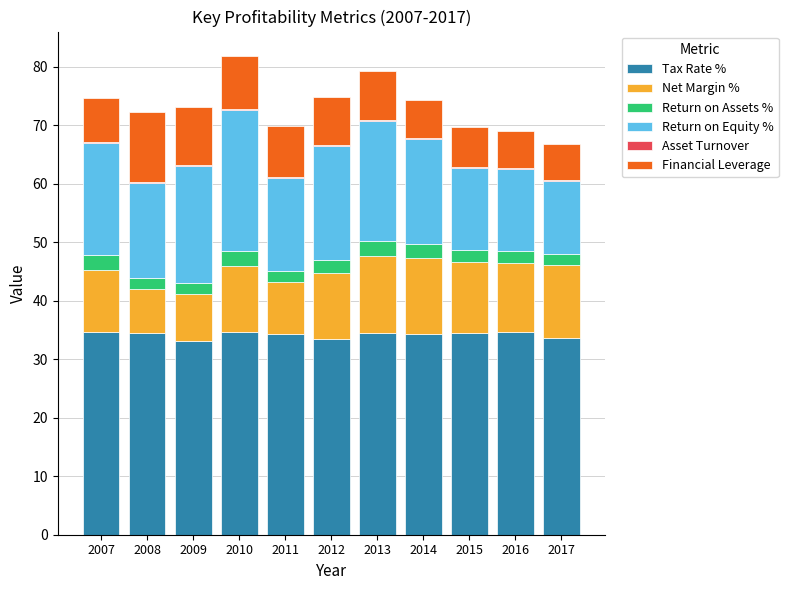

True or false: Tax Rate % has a value of 34.4 at 2013.

True